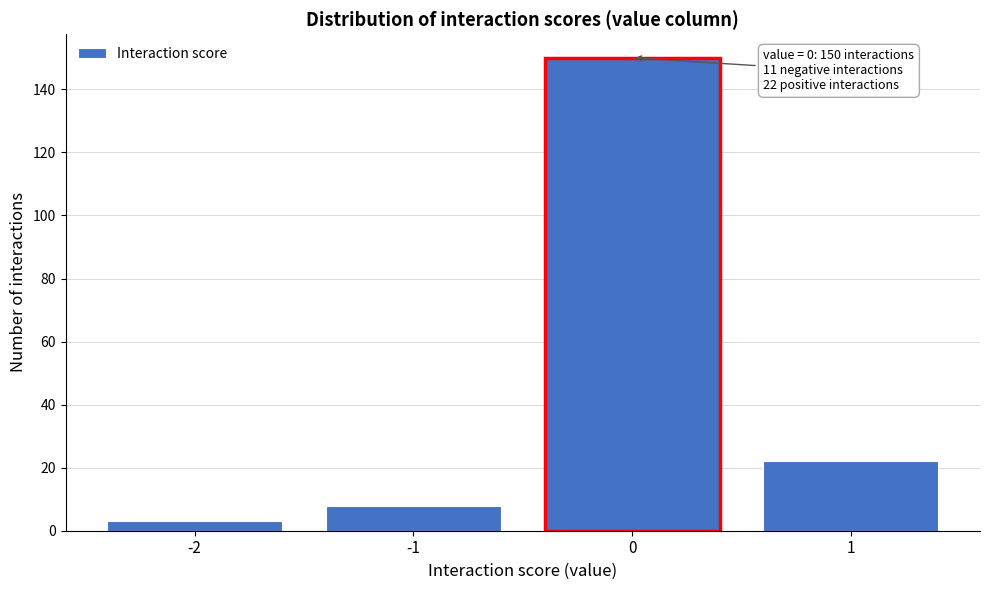

Reading left to right, what are all the values shown in this chart?

-2=3	-1=8	0=150	1=22